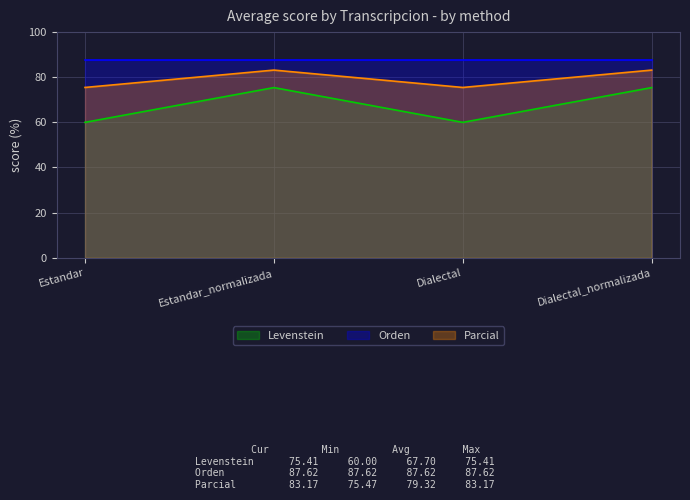

Rank the series by their average value, from highest to lowest.

Orden, Parcial, Levenstein